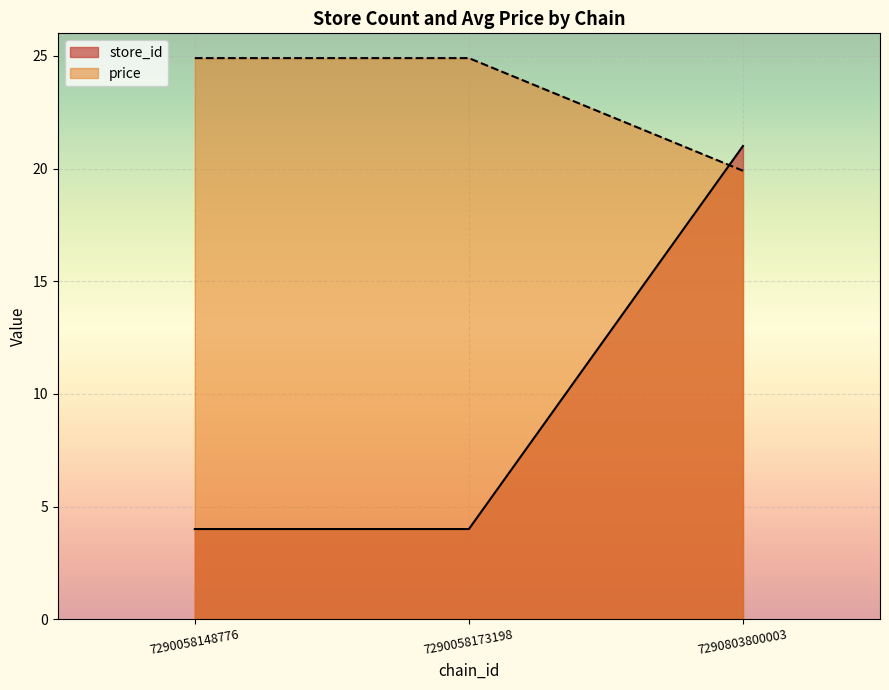

Which series has the largest total across all categories?

price